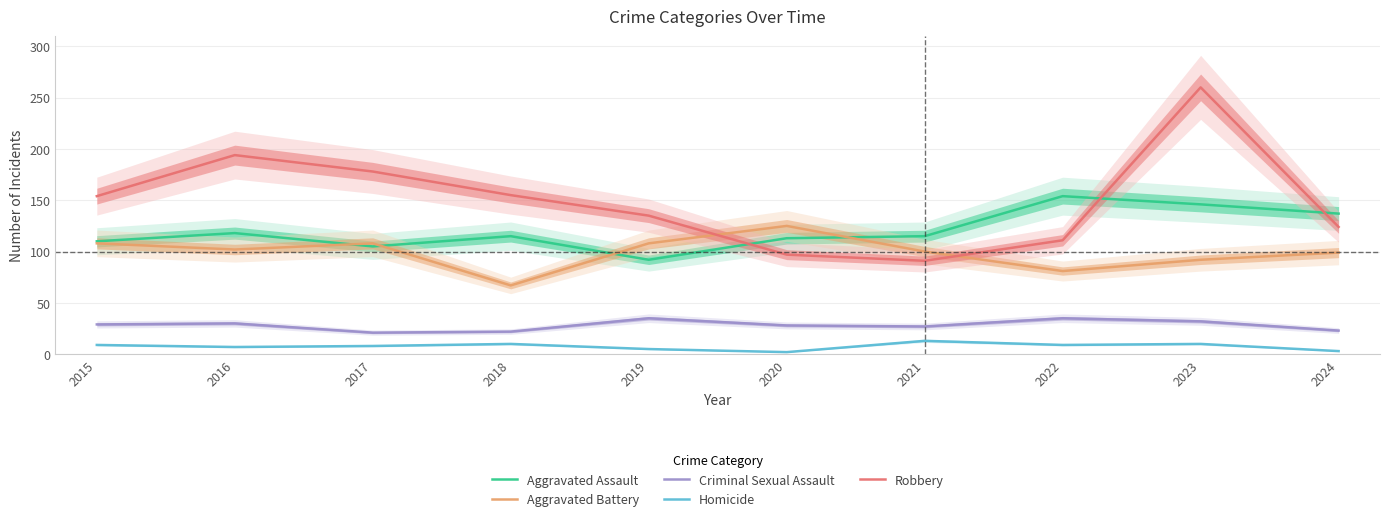

True or false: Criminal Sexual Assault and Robbery intersect in this chart.

False